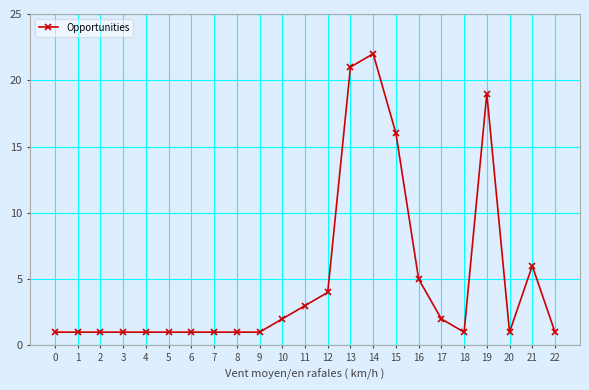

Reading left to right, extract all data points from this chart.

1	1	1	1	1	1	1	1	1	1	2	3	4	21	22	16	5	2	1	19	1	6	1